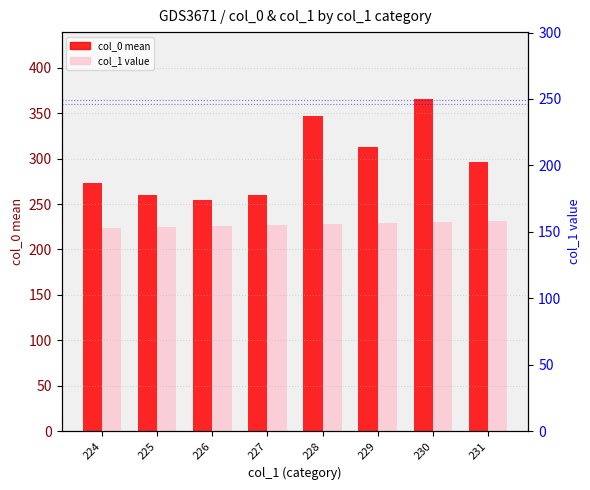

What are all the series names shown in the legend?

col_0 mean, col_1 value